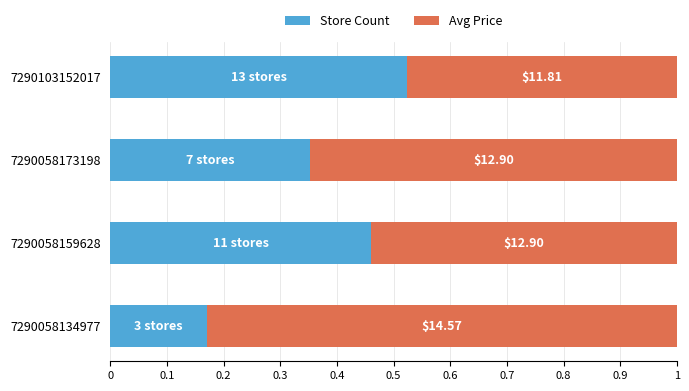

What are all the series names shown in the legend?

Store Count, Avg Price